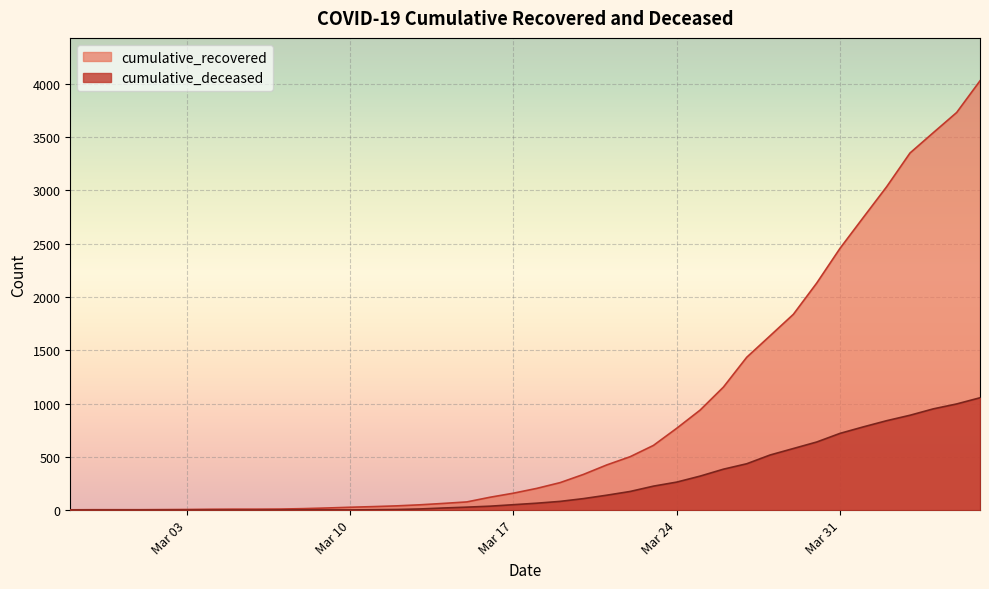

The value of cumulative_recovered at 2020-03-27 is 806. True or false?

False